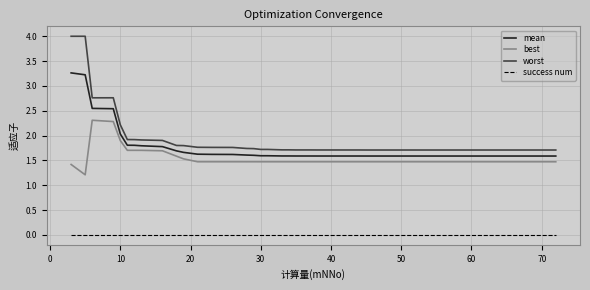

What are all the series names shown in the legend?

mean, best, worst, success num